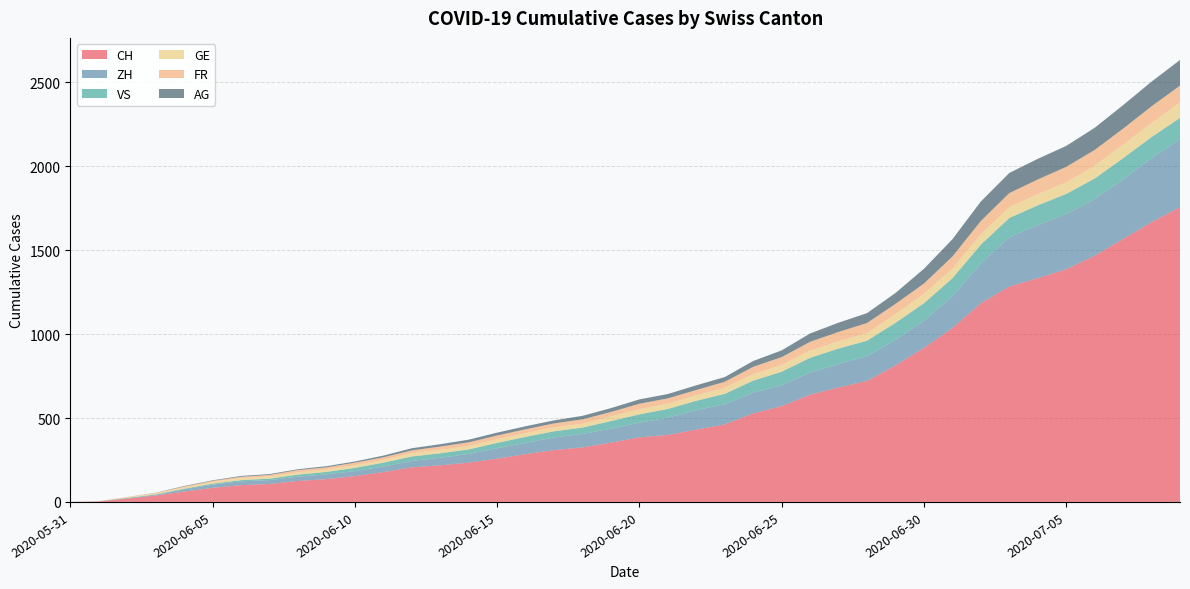

Reading right to left, what are all the values shown in this chart?

CH: 2020-07-09=1756	2020-07-08=1667	2020-07-07=1566	2020-07-06=1467	2020-07-05=1386	2020-07-04=1333	2020-07-03=1283	2020-07-02=1184	2020-07-01=1036	2020-06-30=918	2020-06-29=813	2020-06-28=721	2020-06-27=682	2020-06-26=639	2020-06-25=571	2020-06-24=528	2020-06-23=462	2020-06-22=431	2020-06-21=399	2020-06-20=385	2020-06-19=353	2020-06-18=325	2020-06-17=309	2020-06-16=285	2020-06-15=258	2020-06-14=234	2020-06-13=218	2020-06-12=206	2020-06-11=178	2020-06-10=154	2020-06-09=136	2020-06-08=125	2020-06-07=107	2020-06-06=100	2020-06-05=84	2020-06-04=62	2020-06-03=38	2020-06-02=20	2020-06-01=3	2020-05-31=0
ZH: 2020-07-09=404	2020-07-08=381	2020-07-07=356	2020-07-06=337	2020-07-05=329	2020-07-04=316	2020-07-03=293	2020-07-02=237	2020-07-01=189	2020-06-30=161	2020-06-29=153	2020-06-28=147	2020-06-27=140	2020-06-26=132	2020-06-25=125	2020-06-24=123	2020-06-23=120	2020-06-22=116	2020-06-21=103	2020-06-20=87	2020-06-19=83	2020-06-18=80	2020-06-17=75	2020-06-16=67	2020-06-15=62	2020-06-14=52	2020-06-13=45	2020-06-12=38	2020-06-11=33	2020-06-10=30	2020-06-09=28	2020-06-08=26	2020-06-07=23	2020-06-06=23	2020-06-05=19	2020-06-04=13	2020-06-03=5	2020-06-02=2	2020-06-01=0	2020-05-31=0
VS: 2020-07-09=128	2020-07-08=126	2020-07-07=126	2020-07-06=123	2020-07-05=120	2020-07-04=118	2020-07-03=116	2020-07-02=112	2020-07-01=108	2020-06-30=105	2020-06-29=101	2020-06-28=93	2020-06-27=92	2020-06-26=88	2020-06-25=80	2020-06-24=72	2020-06-23=62	2020-06-22=56	2020-06-21=52	2020-06-20=50	2020-06-19=46	2020-06-18=38	2020-06-17=37	2020-06-16=36	2020-06-15=32	2020-06-14=27	2020-06-13=27	2020-06-12=27	2020-06-11=23	2020-06-10=19	2020-06-09=15	2020-06-08=12	2020-06-07=9	2020-06-06=7	2020-06-05=6	2020-06-04=4	2020-06-03=2	2020-06-02=2	2020-06-01=1	2020-05-31=0
GE: 2020-07-09=92	2020-07-08=84	2020-07-07=80	2020-07-06=76	2020-07-05=69	2020-07-04=67	2020-07-03=64	2020-07-02=62	2020-07-01=57	2020-06-30=56	2020-06-29=52	2020-06-28=44	2020-06-27=43	2020-06-26=43	2020-06-25=40	2020-06-24=38	2020-06-23=36	2020-06-22=32	2020-06-21=31	2020-06-20=31	2020-06-19=27	2020-06-18=23	2020-06-17=23	2020-06-16=22	2020-06-15=22	2020-06-14=20	2020-06-13=20	2020-06-12=20	2020-06-11=16	2020-06-10=16	2020-06-09=14	2020-06-08=14	2020-06-07=13	2020-06-06=13	2020-06-05=10	2020-06-04=8	2020-06-03=6	2020-06-02=4	2020-06-01=1	2020-05-31=0
FR: 2020-07-09=100	2020-07-08=99	2020-07-07=96	2020-07-06=94	2020-07-05=92	2020-07-04=87	2020-07-03=84	2020-07-02=79	2020-07-01=72	2020-06-30=61	2020-06-29=61	2020-06-28=61	2020-06-27=56	2020-06-26=52	2020-06-25=47	2020-06-24=44	2020-06-23=36	2020-06-22=32	2020-06-21=32	2020-06-20=32	2020-06-19=27	2020-06-18=26	2020-06-17=24	2020-06-16=23	2020-06-15=22	2020-06-14=22	2020-06-13=20	2020-06-12=16	2020-06-11=16	2020-06-10=15	2020-06-09=13	2020-06-08=13	2020-06-07=9	2020-06-06=7	2020-06-05=7	2020-06-04=5	2020-06-03=3	2020-06-02=2	2020-06-01=0	2020-05-31=0
AG: 2020-07-09=153	2020-07-08=147	2020-07-07=140	2020-07-06=132	2020-07-05=125	2020-07-04=123	2020-07-03=120	2020-07-02=116	2020-07-01=103	2020-06-30=88	2020-06-29=65	2020-06-28=59	2020-06-27=55	2020-06-26=50	2020-06-25=40	2020-06-24=35	2020-06-23=28	2020-06-22=28	2020-06-21=26	2020-06-20=26	2020-06-19=23	2020-06-18=21	2020-06-17=18	2020-06-16=18	2020-06-15=17	2020-06-14=16	2020-06-13=14	2020-06-12=13	2020-06-11=10	2020-06-10=7	2020-06-09=7	2020-06-08=5	2020-06-07=5	2020-06-06=5	2020-06-05=3	2020-06-04=3	2020-06-03=1	2020-06-02=0	2020-06-01=0	2020-05-31=0